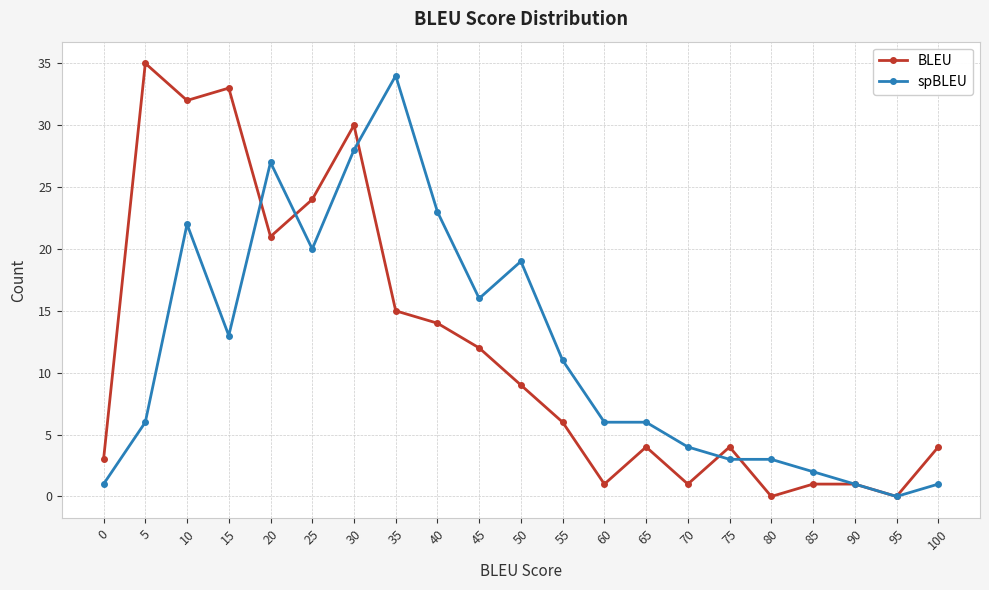

What is the total value across all series at 85?

3